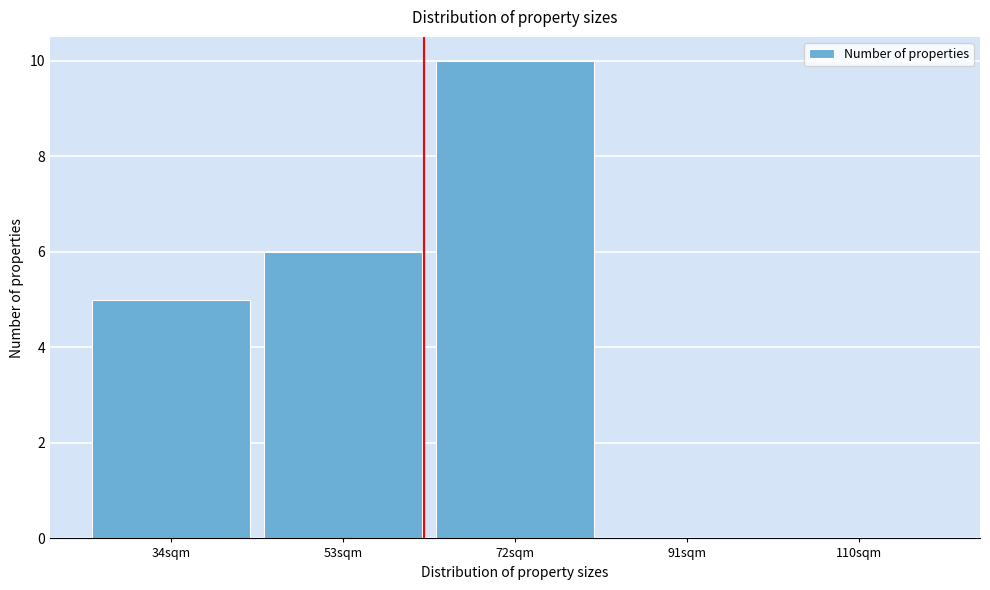

Reading right to left, list all the values displayed in this chart.

110sqm=0	91sqm=0	72sqm=10	53sqm=6	34sqm=5